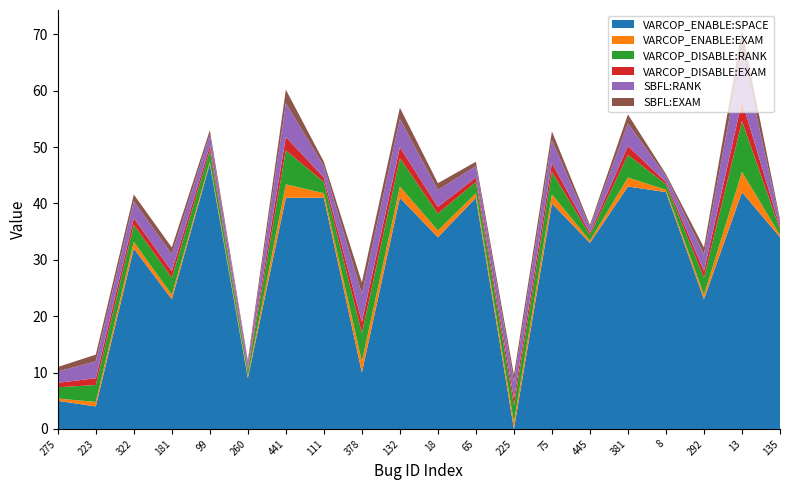

Reading left to right, transcribe all the data shown in this chart.

VARCOP_ENABLE:SPACE: 5.0	4.0	32.0	23.0	47.0	9.0	41.0	41.0	10.0	41.0	34.0	41.0	0.0	40.0	33.0	43.0	42.0	23.0	42.0	34.0
VARCOP_ENABLE:EXAM: 0.4	0.8	1.2	0.8	0.4	0.4	2.4	0.8	2.0	2.0	1.2	0.8	1.2	1.6	0.4	1.6	0.4	0.8	3.6	0.4
VARCOP_DISABLE:RANK: 2.0	3.0	3.0	3.0	2.0	1.0	6.0	2.0	5.0	5.0	3.0	2.0	3.0	4.0	1.0	4.0	1.0	3.0	9.0	1.0
VARCOP_DISABLE:EXAM: 0.8	1.2	1.2	1.2	0.8	0.4	2.4	0.8	2.0	2.0	1.2	0.8	1.2	1.6	0.4	1.6	0.4	1.2	3.6	0.4
SBFL:RANK: 2.0	3.0	3.0	3.0	2.0	1.0	6.0	2.0	5.0	5.0	3.0	2.0	3.0	4.0	1.0	4.0	1.0	3.0	9.0	1.0
SBFL:EXAM: 0.8	1.2	1.2	1.2	0.8	0.4	2.4	0.8	2.0	2.0	1.2	0.8	1.2	1.6	0.4	1.6	0.4	1.2	3.6	0.4